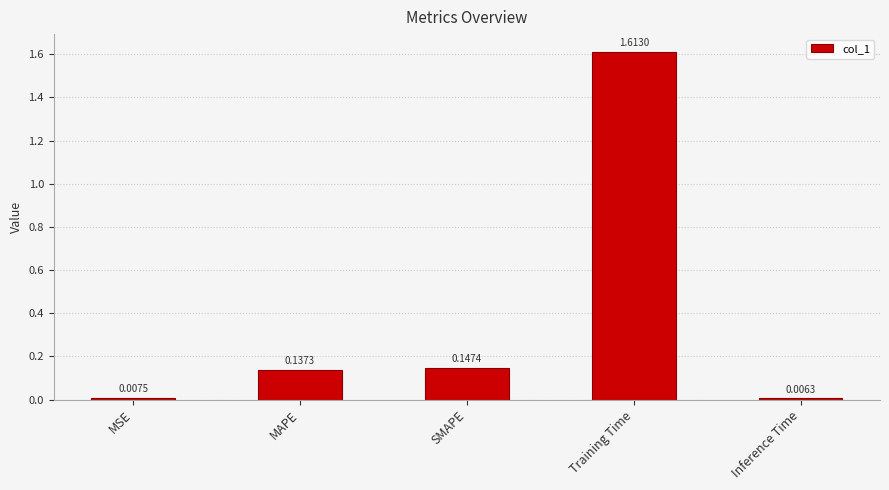

Are the bars horizontal?

No